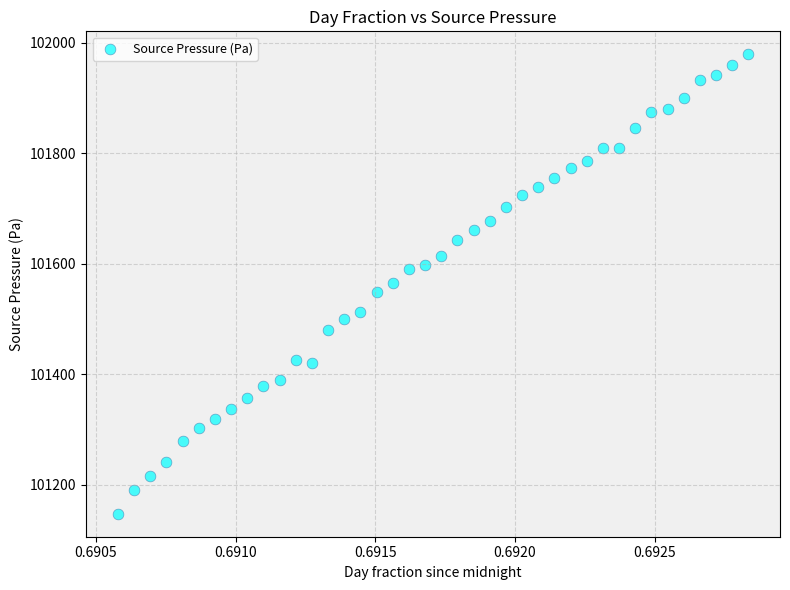

What is the range of Y values (max minus min)?

831.7